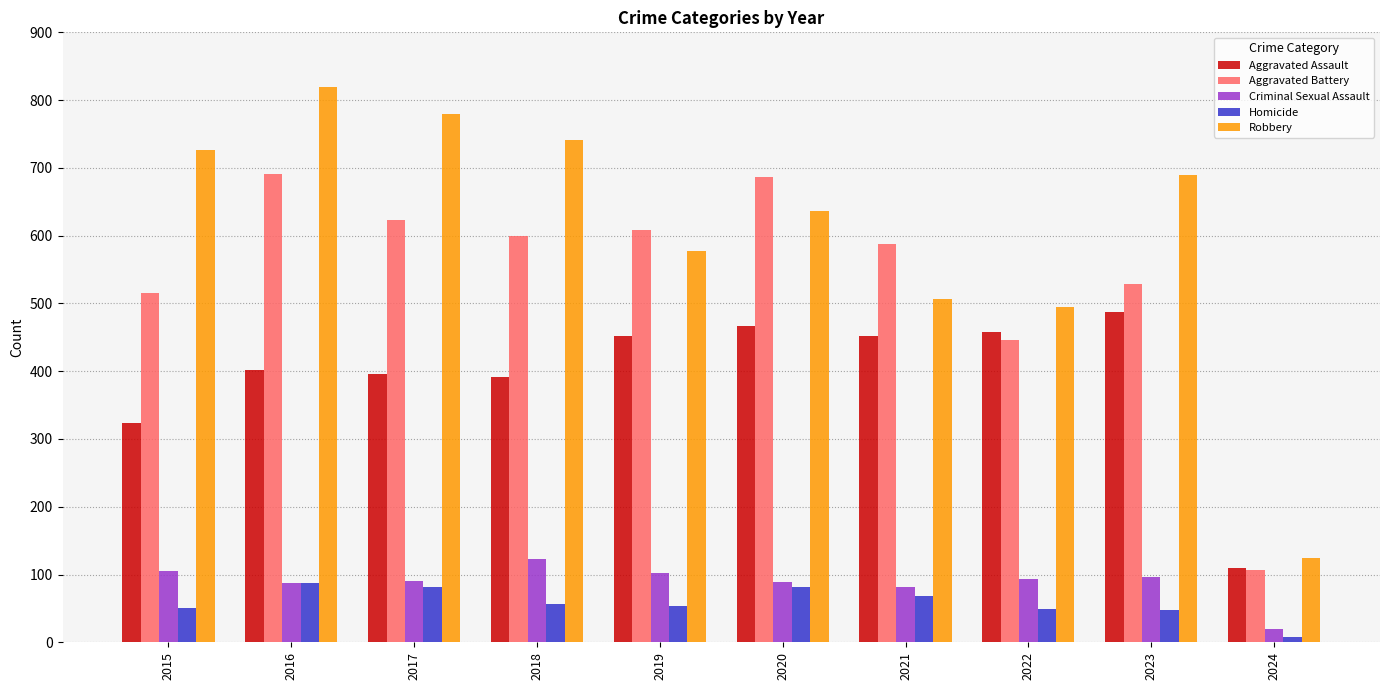

Count the number of data series in this chart.

5